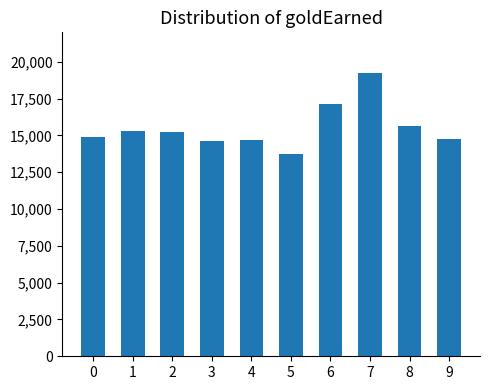

Are the bars horizontal?

No